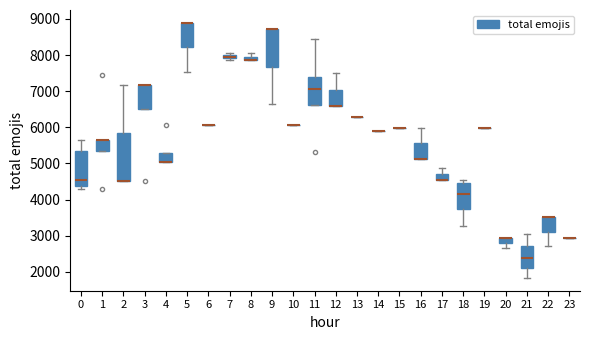

Where is the upper edge of the box at x = 16 on the y-axis? The values are not printed on the chart, so give them approximately, as read against the axis.

5600